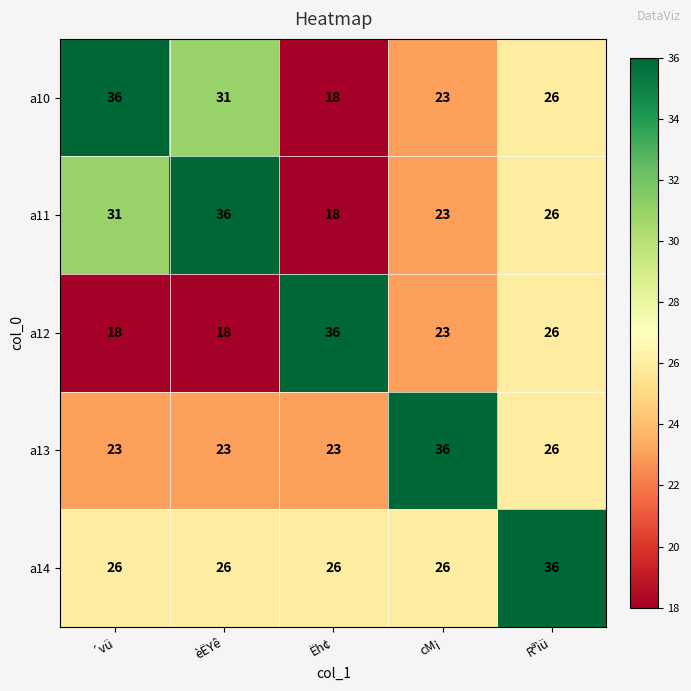

Count the a10 values in the range 23 to 31.

3